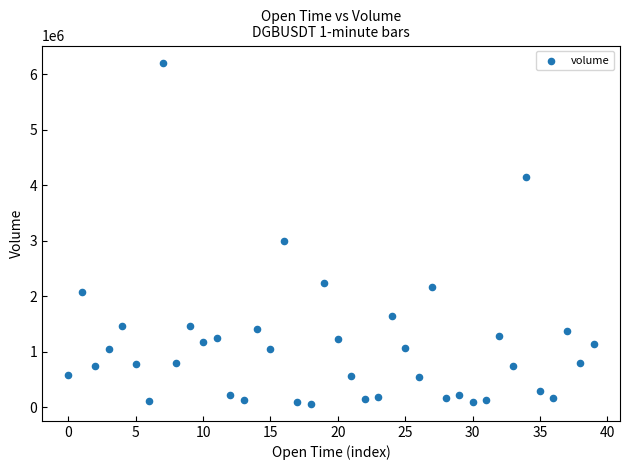

What Y value in the scatter plot is closest to 3136720?

2999852